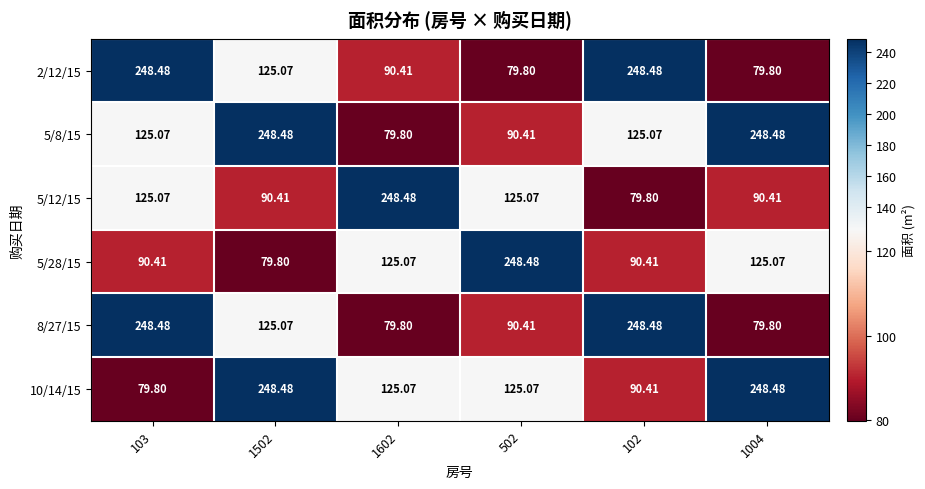

How many distinct data groups are displayed?

6